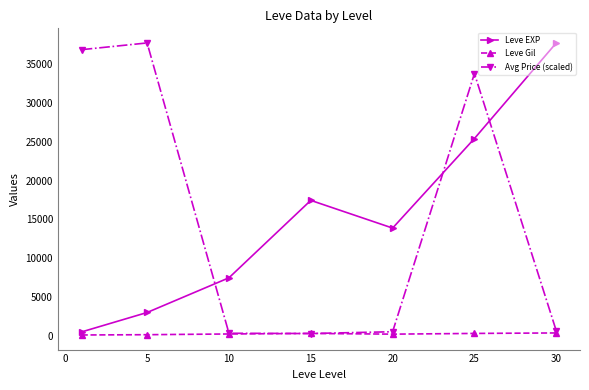

How many intersections are there between Leve EXP and Avg Price (scaled)?

3